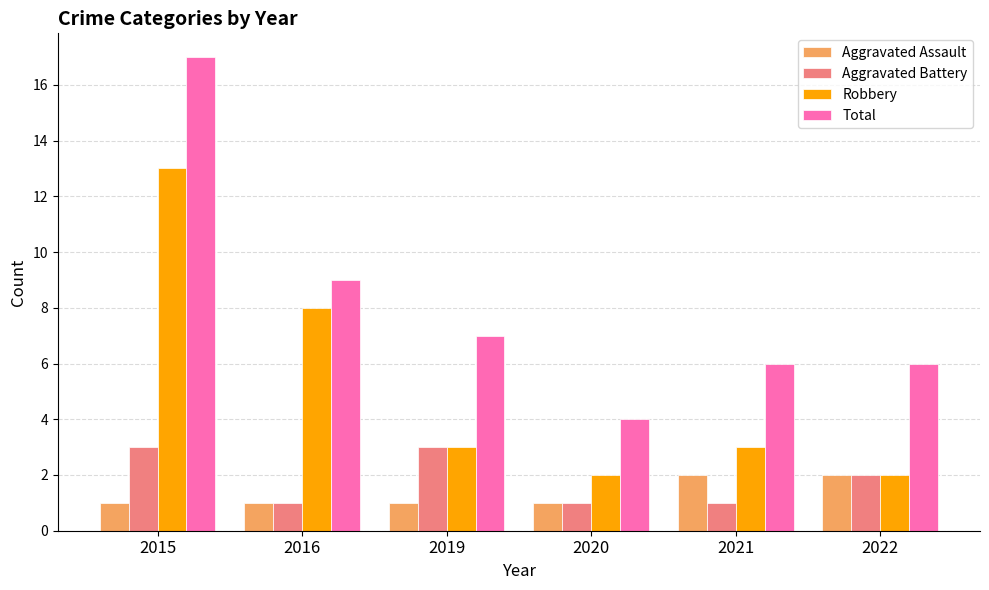

What is the sum of the Aggravated Assault values at 2022 and 2019?

3